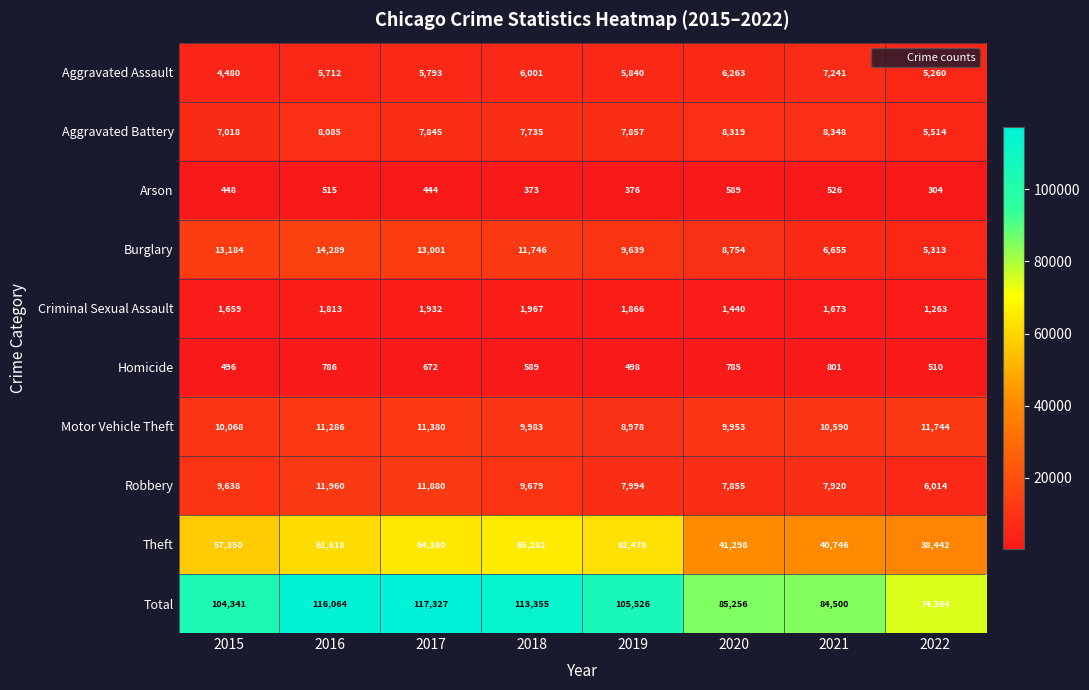

How many data points does each series have?

8